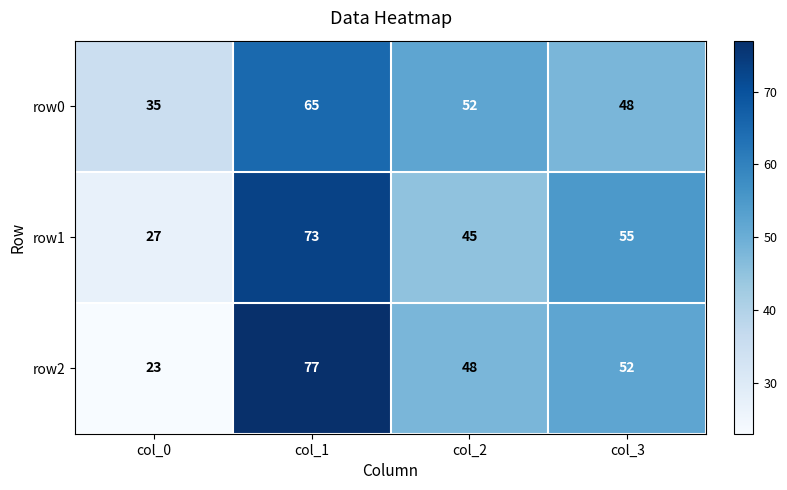

What is the sum of all row1 values?

200